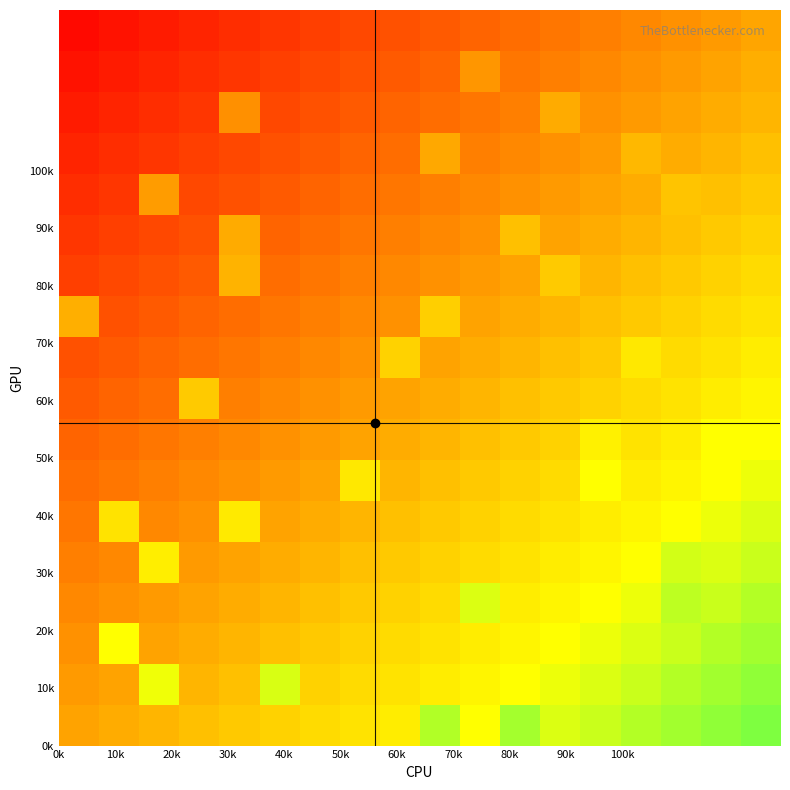

Reading left to right, what are all the values shown in this chart?

row_0: 0.0	0.0	0.1	0.1	0.1	0.2	0.2	0.2	0.3	0.5	0.3	0.5	0.4	0.4	0.5	0.5	0.5	0.6
row_1: -0.0	0.0	0.4	0.1	0.1	0.4	0.2	0.2	0.2	0.3	0.3	0.3	0.4	0.4	0.4	0.5	0.5	0.5
row_2: -0.1	0.3	0.0	0.0	0.1	0.1	0.1	0.2	0.2	0.2	0.3	0.3	0.3	0.4	0.4	0.4	0.5	0.5
row_3: -0.1	-0.1	-0.0	0.0	0.0	0.1	0.1	0.1	0.2	0.2	0.4	0.3	0.3	0.3	0.4	0.5	0.4	0.5
row_4: -0.1	-0.1	0.3	-0.0	0.0	0.0	0.1	0.1	0.1	0.2	0.2	0.2	0.3	0.3	0.3	0.4	0.4	0.4
row_5: -0.2	0.2	-0.1	-0.1	0.3	0.0	0.0	0.1	0.1	0.1	0.2	0.2	0.2	0.3	0.3	0.3	0.4	0.4
row_6: -0.2	-0.2	-0.1	-0.1	-0.1	-0.0	0.0	0.3	0.1	0.1	0.1	0.2	0.2	0.3	0.3	0.3	0.3	0.4
row_7: -0.2	-0.2	-0.2	-0.1	-0.1	-0.1	-0.0	0.0	0.0	0.1	0.1	0.1	0.2	0.3	0.2	0.3	0.3	0.3
row_8: -0.3	-0.2	-0.2	0.1	-0.1	-0.1	-0.1	-0.0	0.0	0.0	0.1	0.1	0.1	0.2	0.2	0.2	0.3	0.3
row_9: -0.3	-0.3	-0.2	-0.2	-0.2	-0.1	-0.1	-0.1	0.2	0.0	0.0	0.1	0.1	0.1	0.2	0.2	0.2	0.3
row_10: 0.0	-0.3	-0.3	-0.2	-0.2	-0.2	-0.1	-0.1	-0.1	0.2	0.0	0.0	0.1	0.1	0.1	0.2	0.2	0.2
row_11: -0.4	-0.3	-0.3	-0.3	0.1	-0.2	-0.2	-0.1	-0.1	-0.1	-0.0	0.0	0.1	0.1	0.1	0.1	0.2	0.2
row_12: -0.4	-0.4	-0.3	-0.3	0.0	-0.2	-0.2	-0.2	-0.1	-0.1	-0.1	0.1	0.0	0.0	0.1	0.1	0.1	0.2
row_13: -0.4	-0.4	-0.0	-0.3	-0.3	-0.3	-0.2	-0.2	-0.2	-0.1	-0.1	-0.1	-0.0	0.0	0.0	0.1	0.1	0.1
row_14: -0.5	-0.4	-0.4	-0.4	-0.3	-0.3	-0.3	-0.2	-0.2	0.0	-0.1	-0.1	-0.1	-0.0	0.1	0.0	0.1	0.1
row_15: -0.5	-0.5	-0.4	-0.4	-0.1	-0.3	-0.3	-0.3	-0.2	-0.2	-0.2	-0.1	0.0	-0.1	-0.0	0.0	0.0	0.1
row_16: -0.5	-0.5	-0.5	-0.4	-0.4	-0.4	-0.3	-0.3	-0.3	-0.2	-0.0	-0.2	-0.1	-0.1	-0.1	-0.0	0.0	0.0
row_17: -0.6	-0.5	-0.5	-0.5	-0.4	-0.4	-0.4	-0.3	-0.3	-0.3	-0.2	-0.2	-0.2	-0.1	-0.1	-0.1	-0.0	0.0